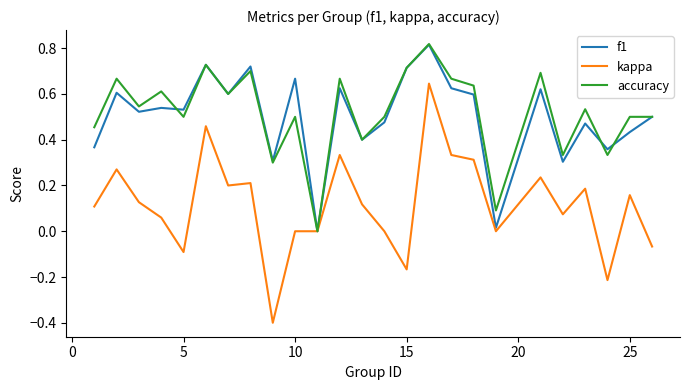

Which series has the widest spread of values?

kappa